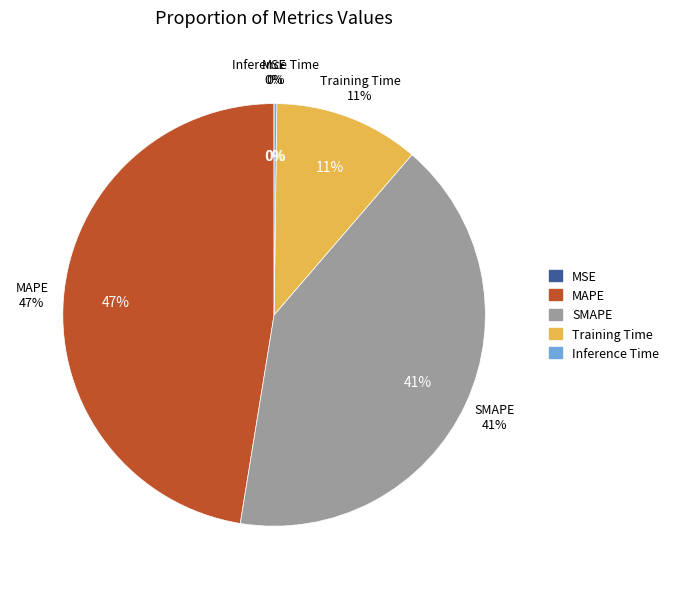

Does MAPE represent more than half of the total?

No